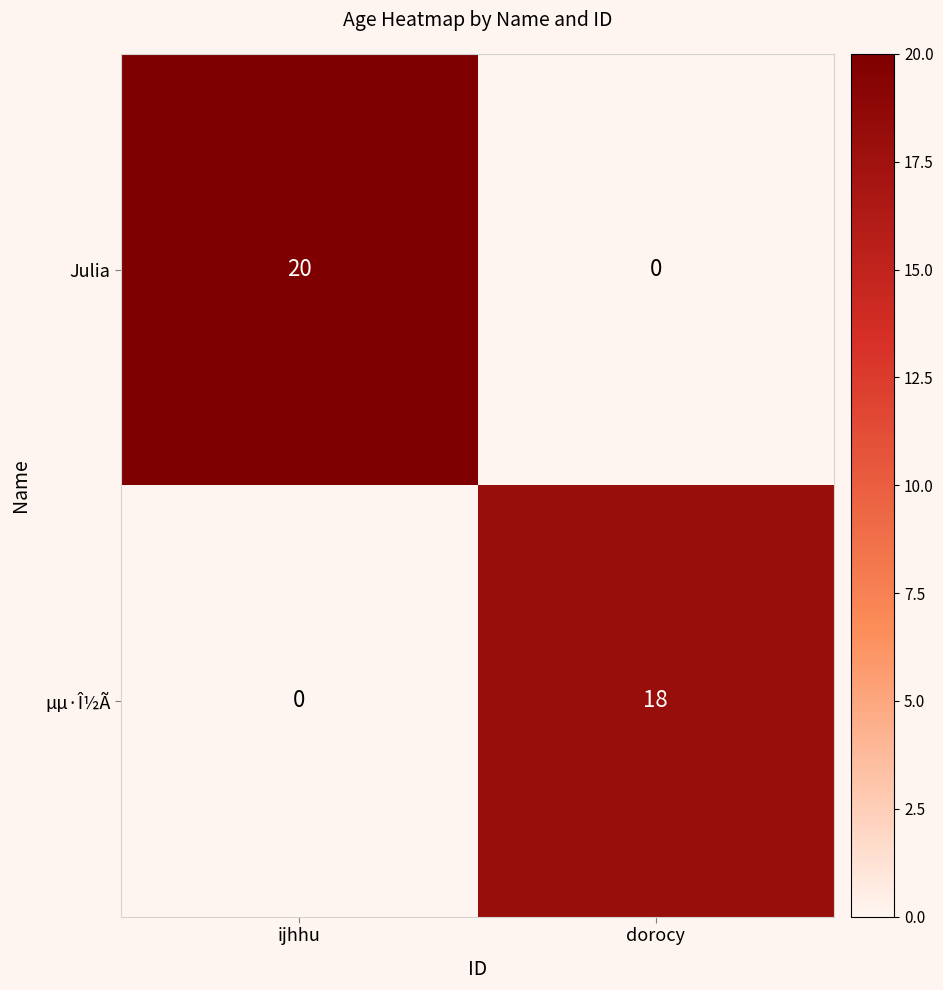

Rank the series by their maximum value, from lowest to highest.

µµ·Î½Ã, Julia